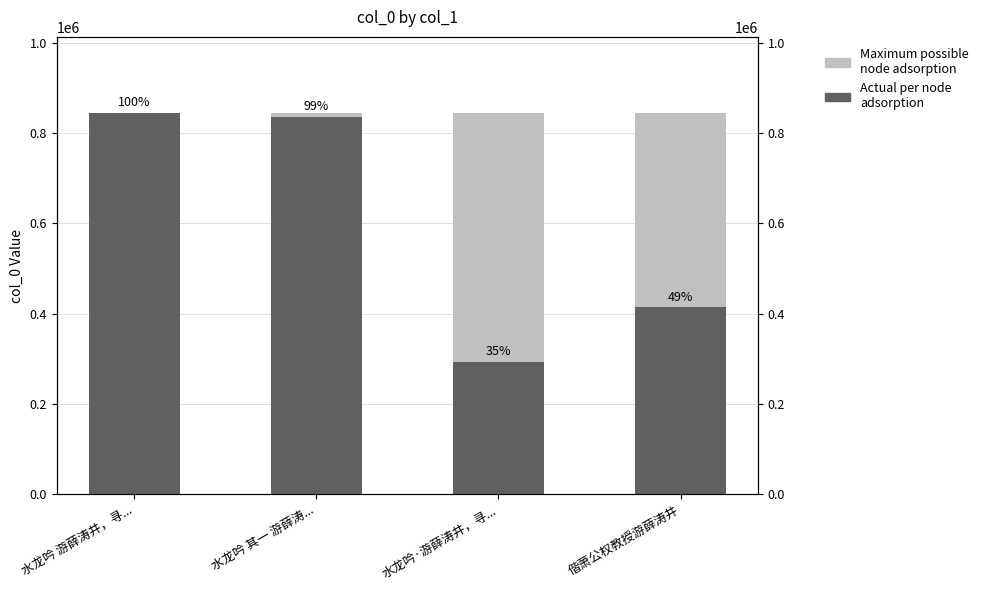

True or false: Maximum possible node adsorption has a value of 843898 at 偕萧公权教授游薛涛井.

True